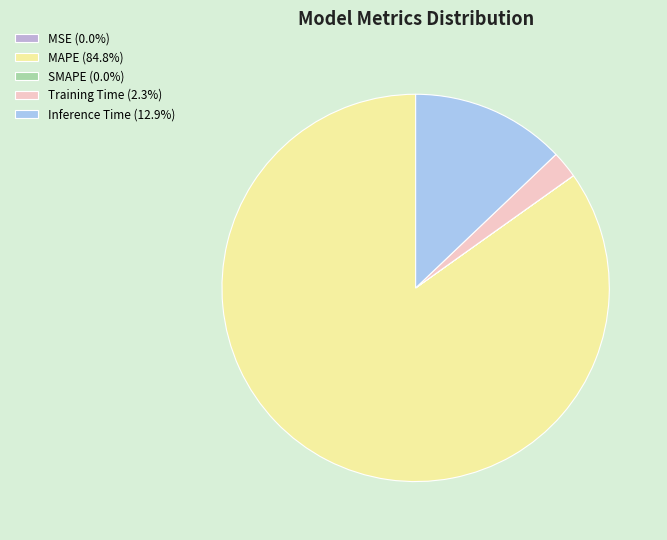

Is it true that Training Time is 2% of the pie?

True